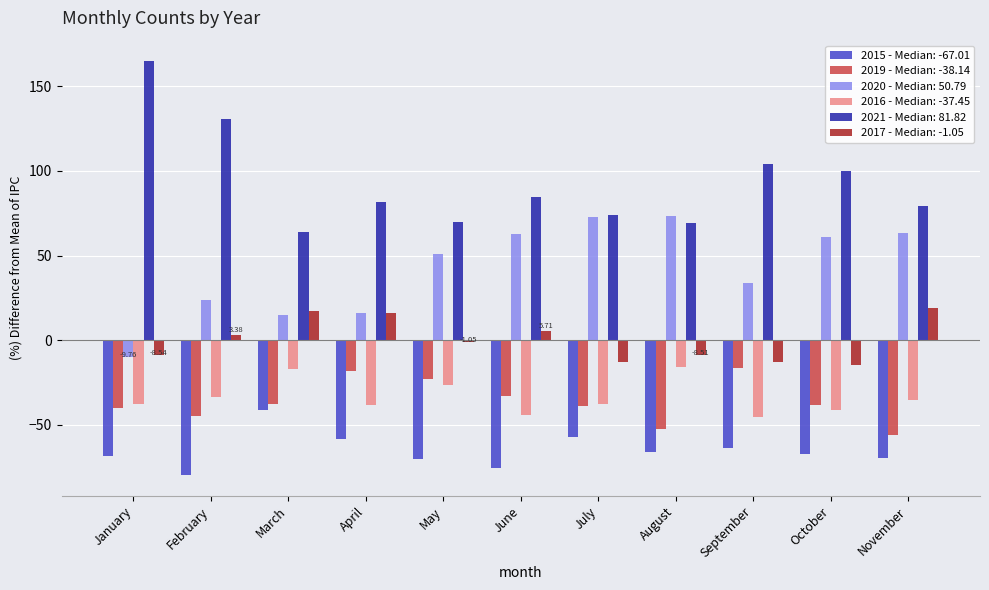

Which series has the largest total across all categories?

2021 - Median: 81.82